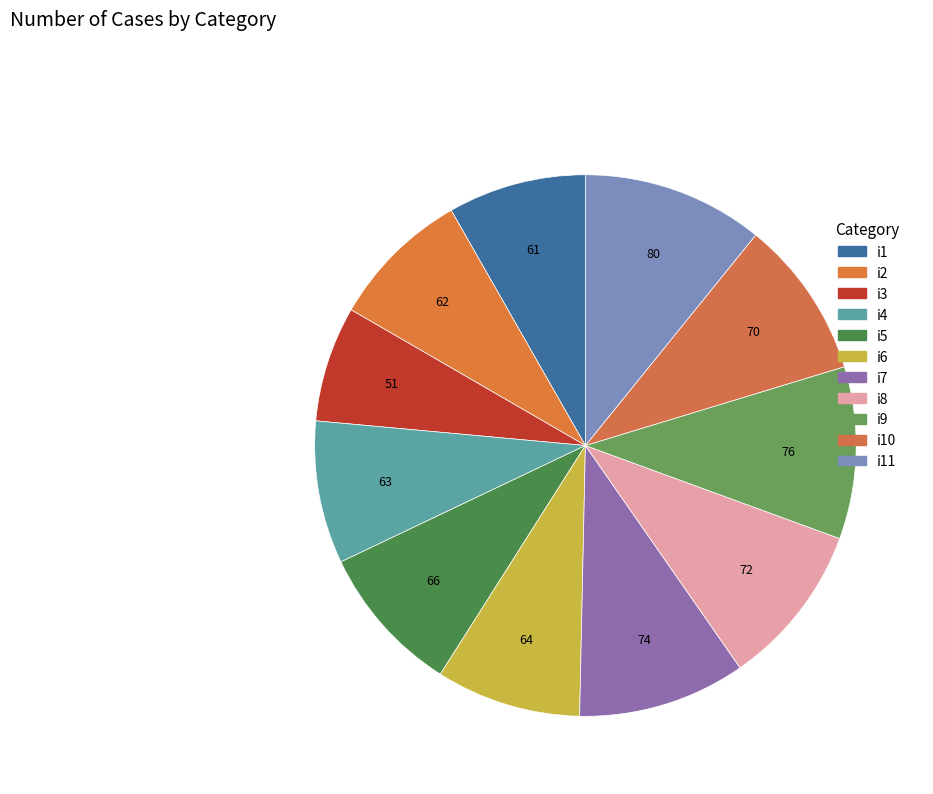

What percentage do i4 and i1 together represent?

16.8%